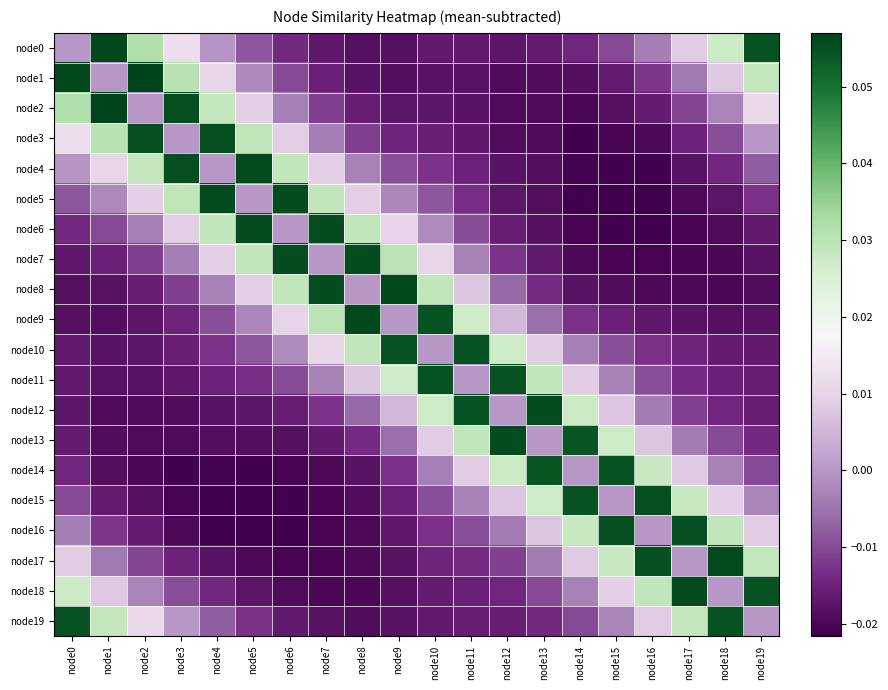

At how many categories does at least one series exceed 0?

20